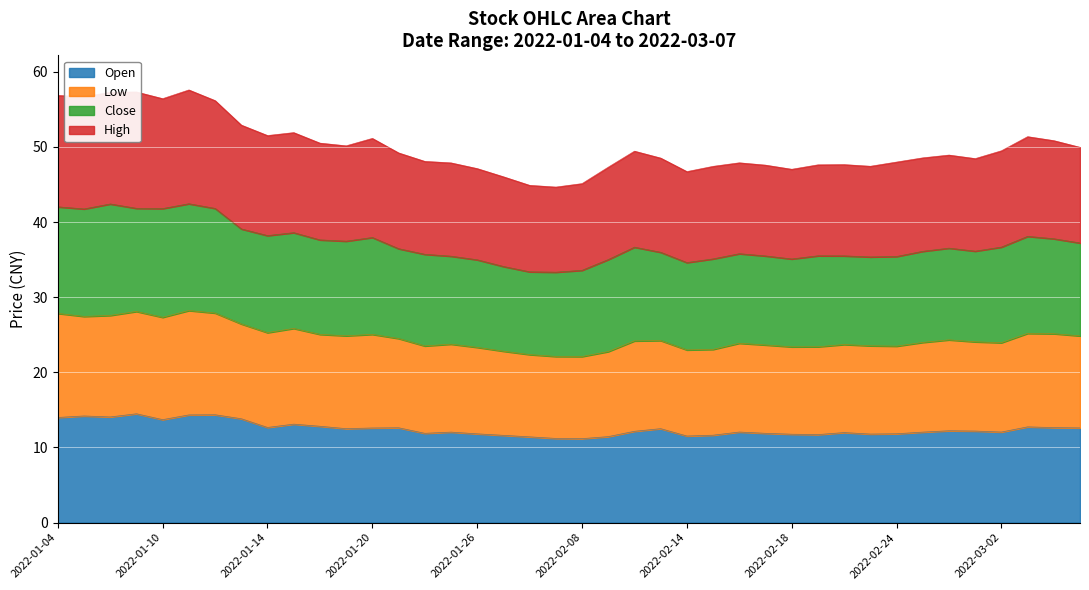

True or false: open has a value of 19.1 at 2022-02-14.

False